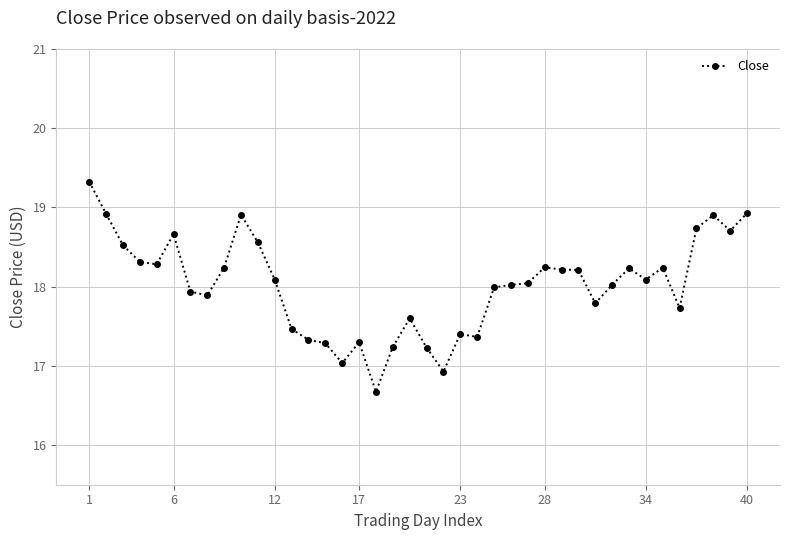

What is the difference between the maximum and minimum values?

2.7